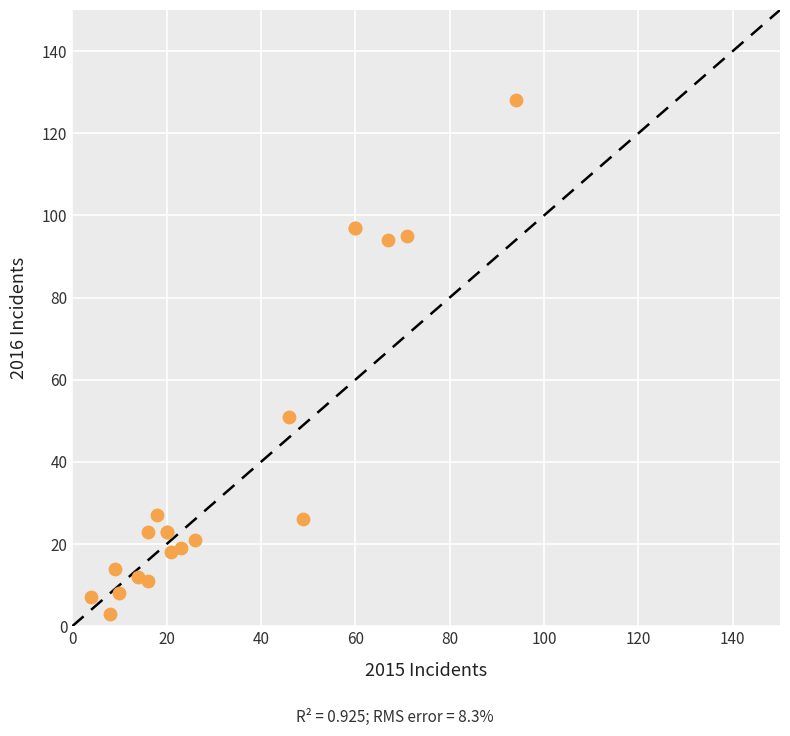

What Y value in the scatter plot is closest to 65?

51